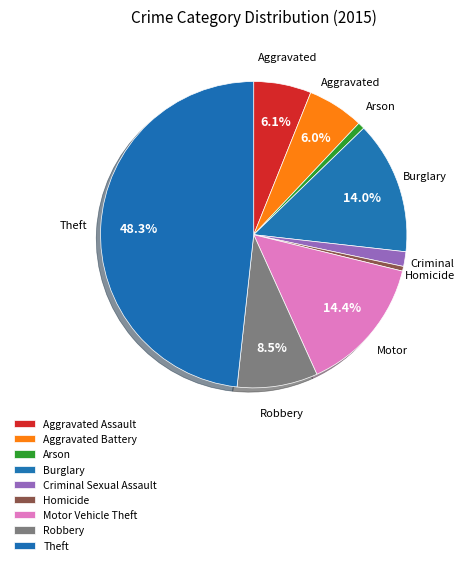

How many slices are in this pie chart?

9